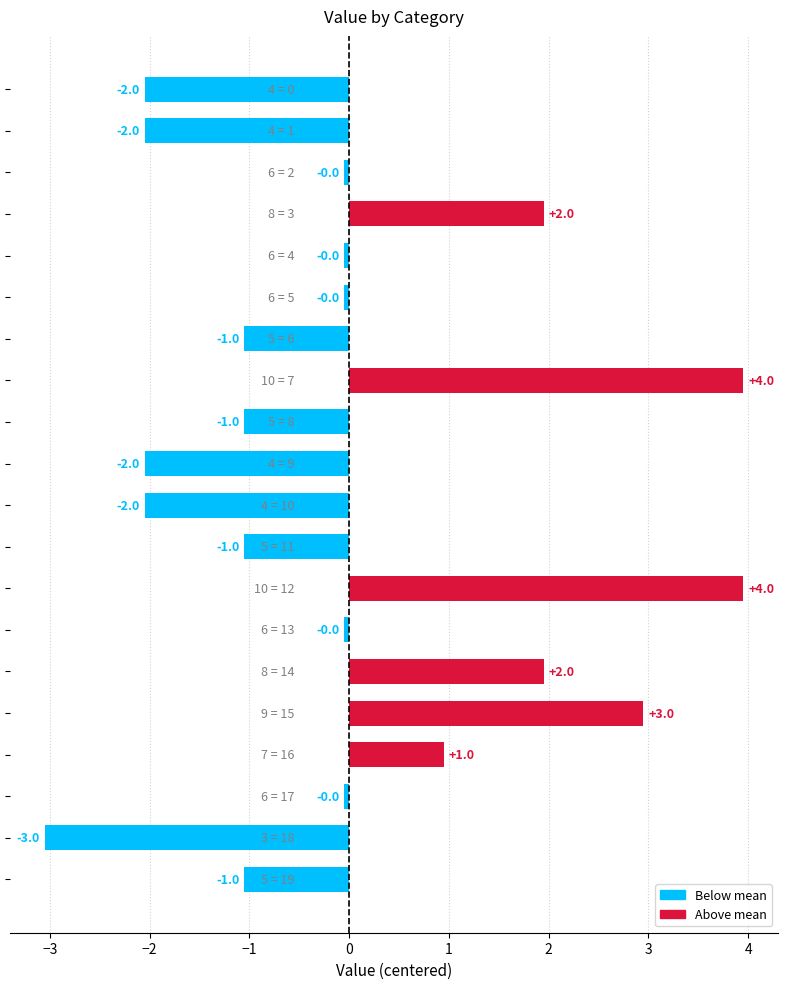

What is the difference between the maximum and second lowest values?

6.0